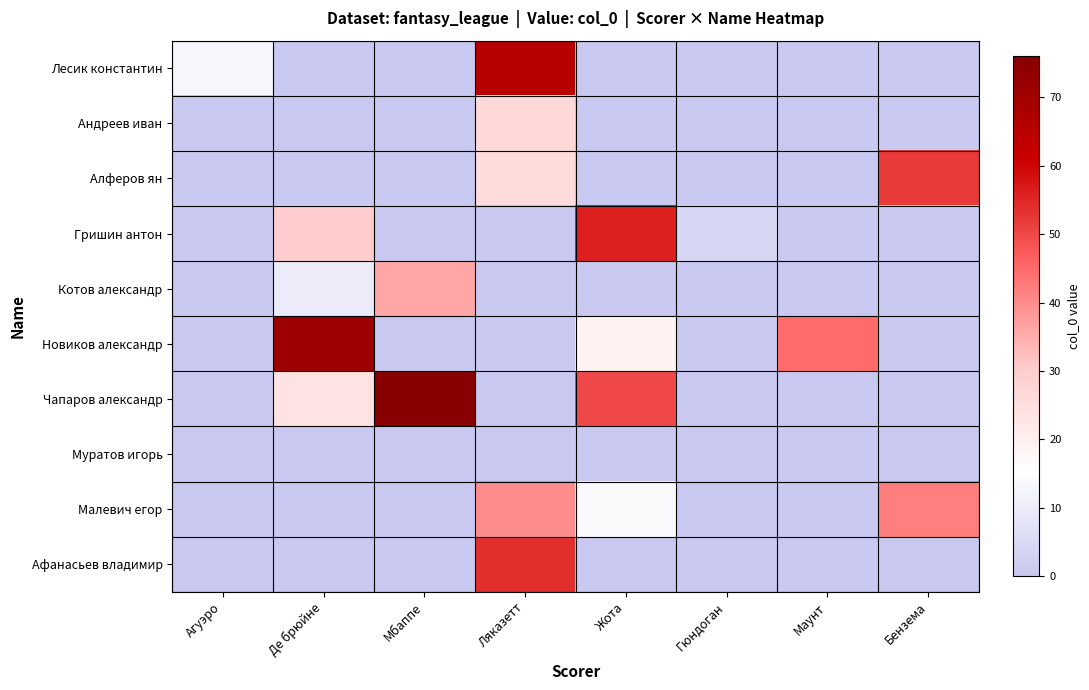

At which category is the sum across all series the highest?

Ляказетт